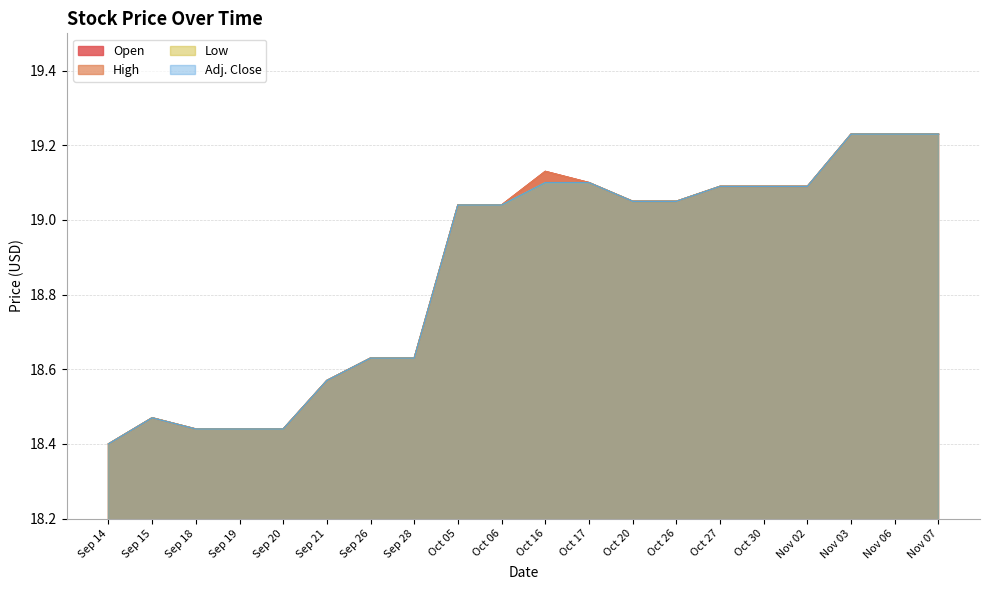

Reading left to right, transcribe all the data shown in this chart.

Open: 18.4	18.5	18.4	18.4	18.4	18.6	18.6	18.6	19.0	19.0	19.1	19.1	19.1	19.1	19.1	19.1	19.1	19.2	19.2	19.2
High: 18.4	18.5	18.4	18.4	18.4	18.6	18.6	18.6	19.0	19.0	19.1	19.1	19.1	19.1	19.1	19.1	19.1	19.2	19.2	19.2
Low: 18.4	18.5	18.4	18.4	18.4	18.6	18.6	18.6	19.0	19.0	19.1	19.1	19.1	19.1	19.1	19.1	19.1	19.2	19.2	19.2
Adj. Close: 18.4	18.5	18.4	18.4	18.4	18.6	18.6	18.6	19.0	19.0	19.1	19.1	19.1	19.1	19.1	19.1	19.1	19.2	19.2	19.2